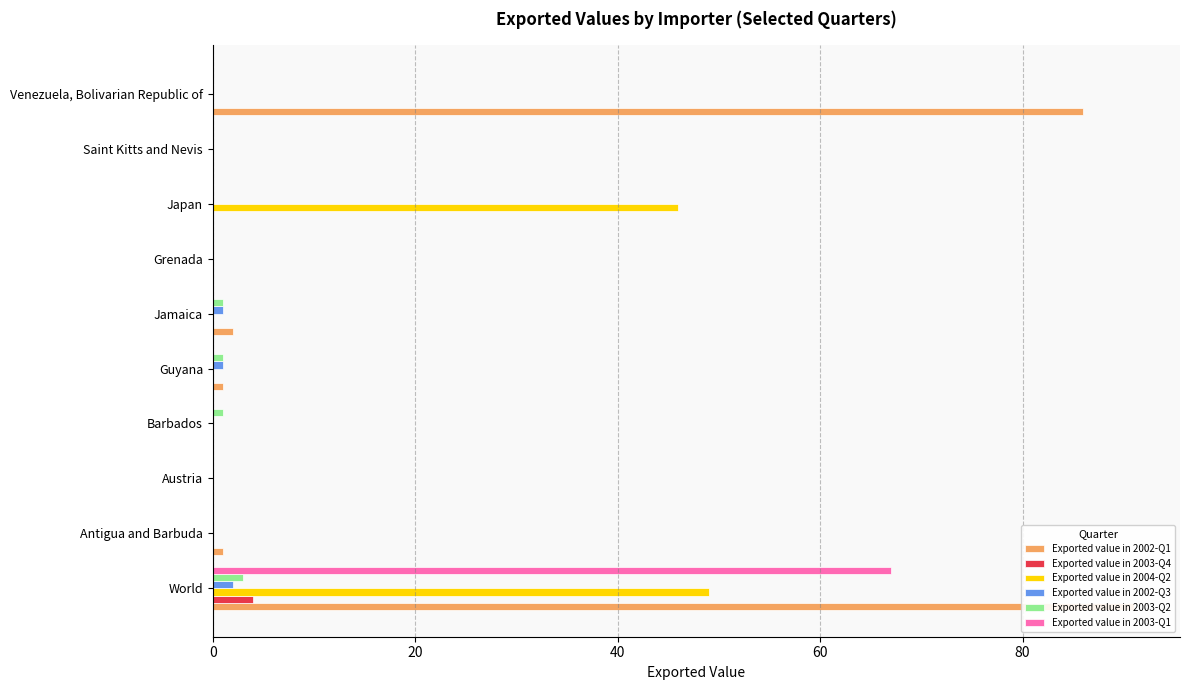

What position from the left is Barbados?

4